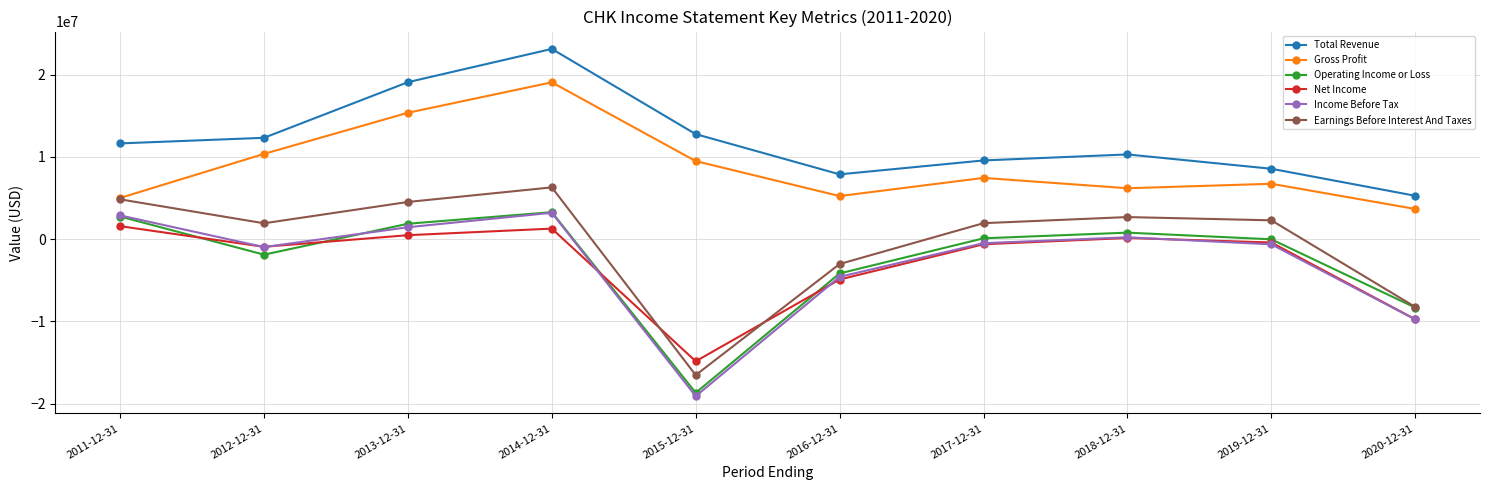

What is the total value across all series at 2017-12-31?

17902000